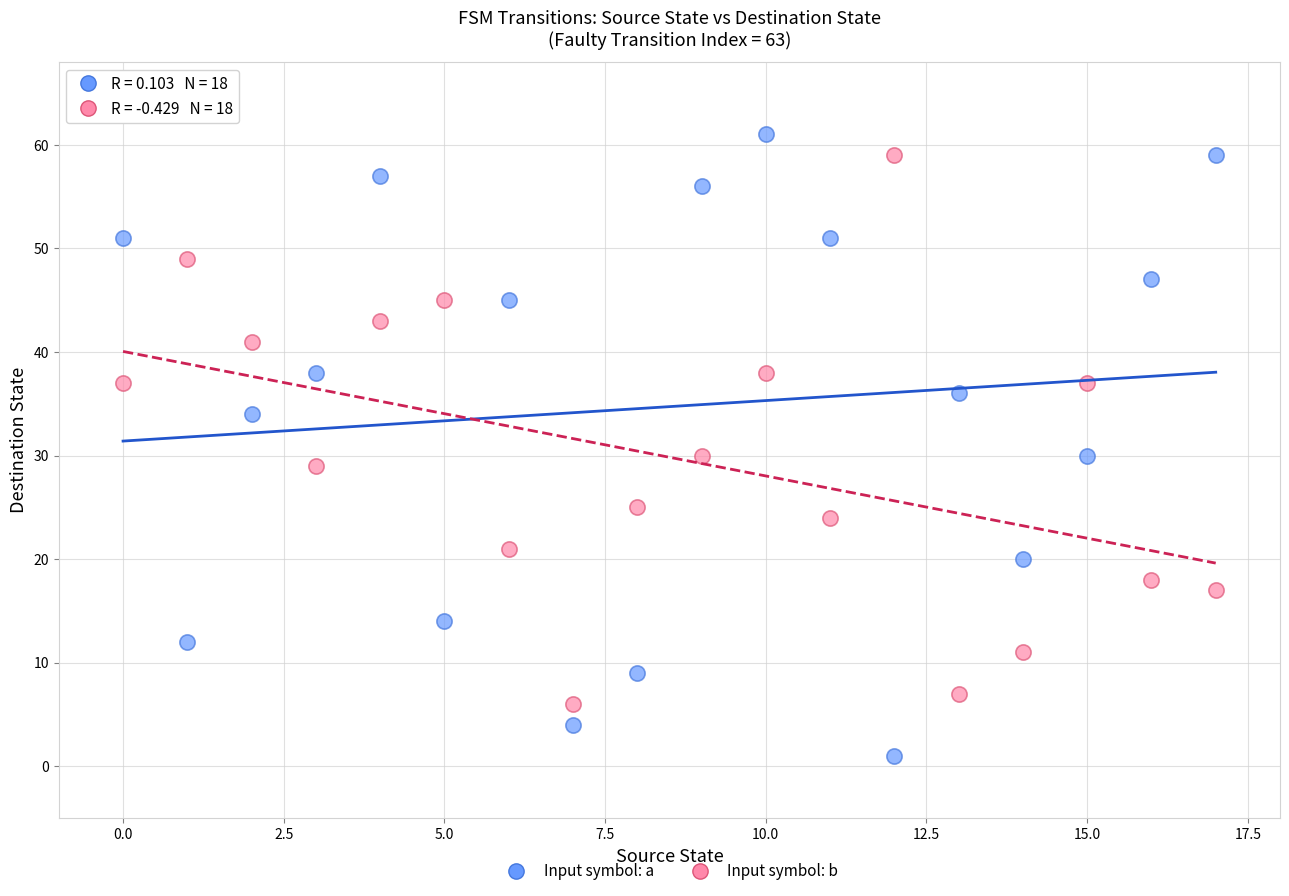

Which series contains the lowest Y value?

Input symbol: a